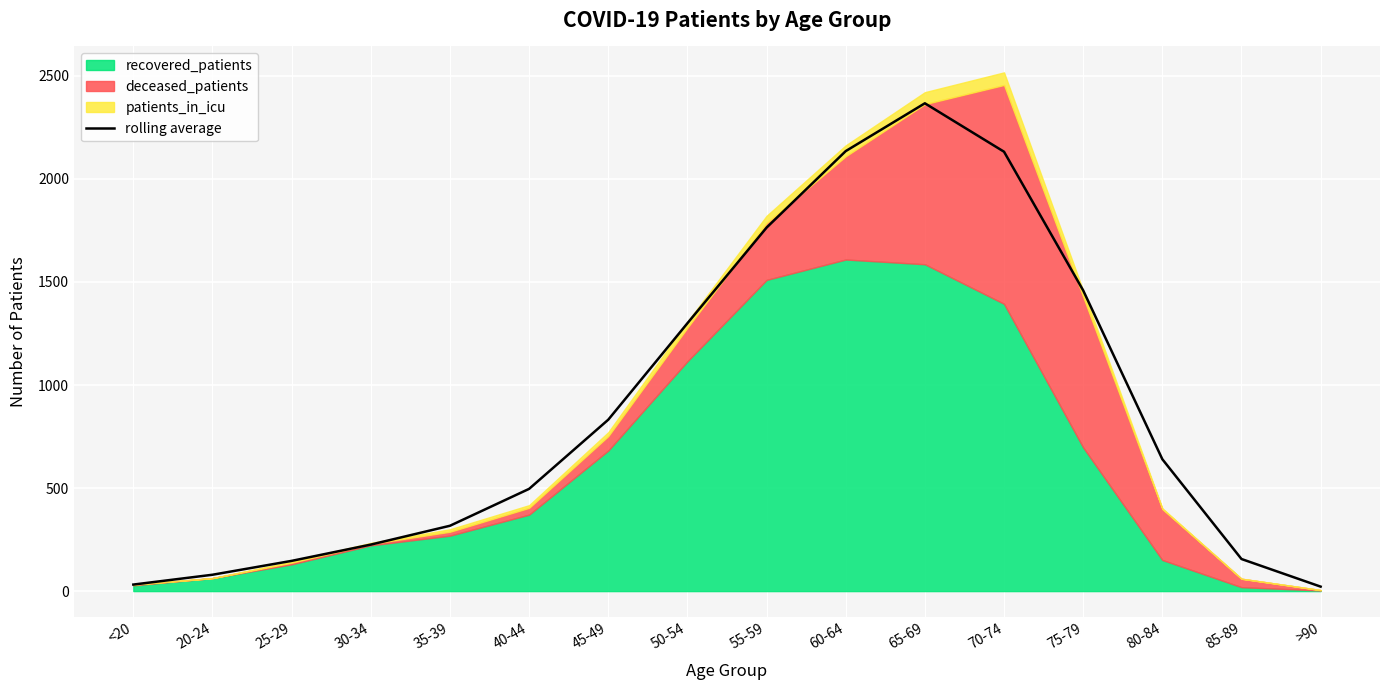

At which category does the chart reach its minimum across all series?

>90